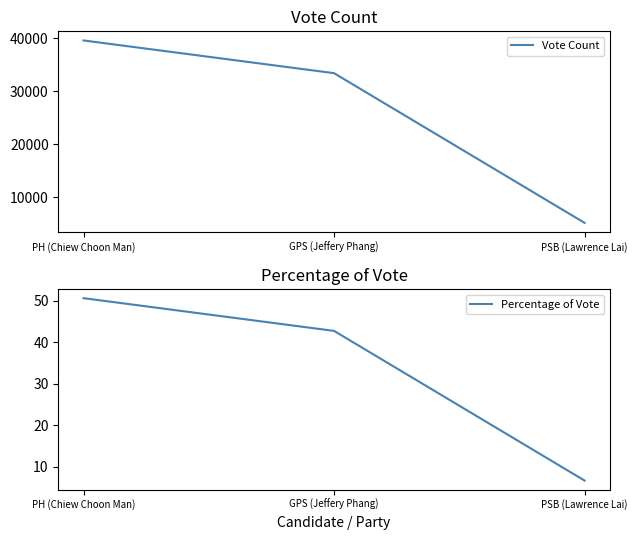

How many series are shown in this chart?

2